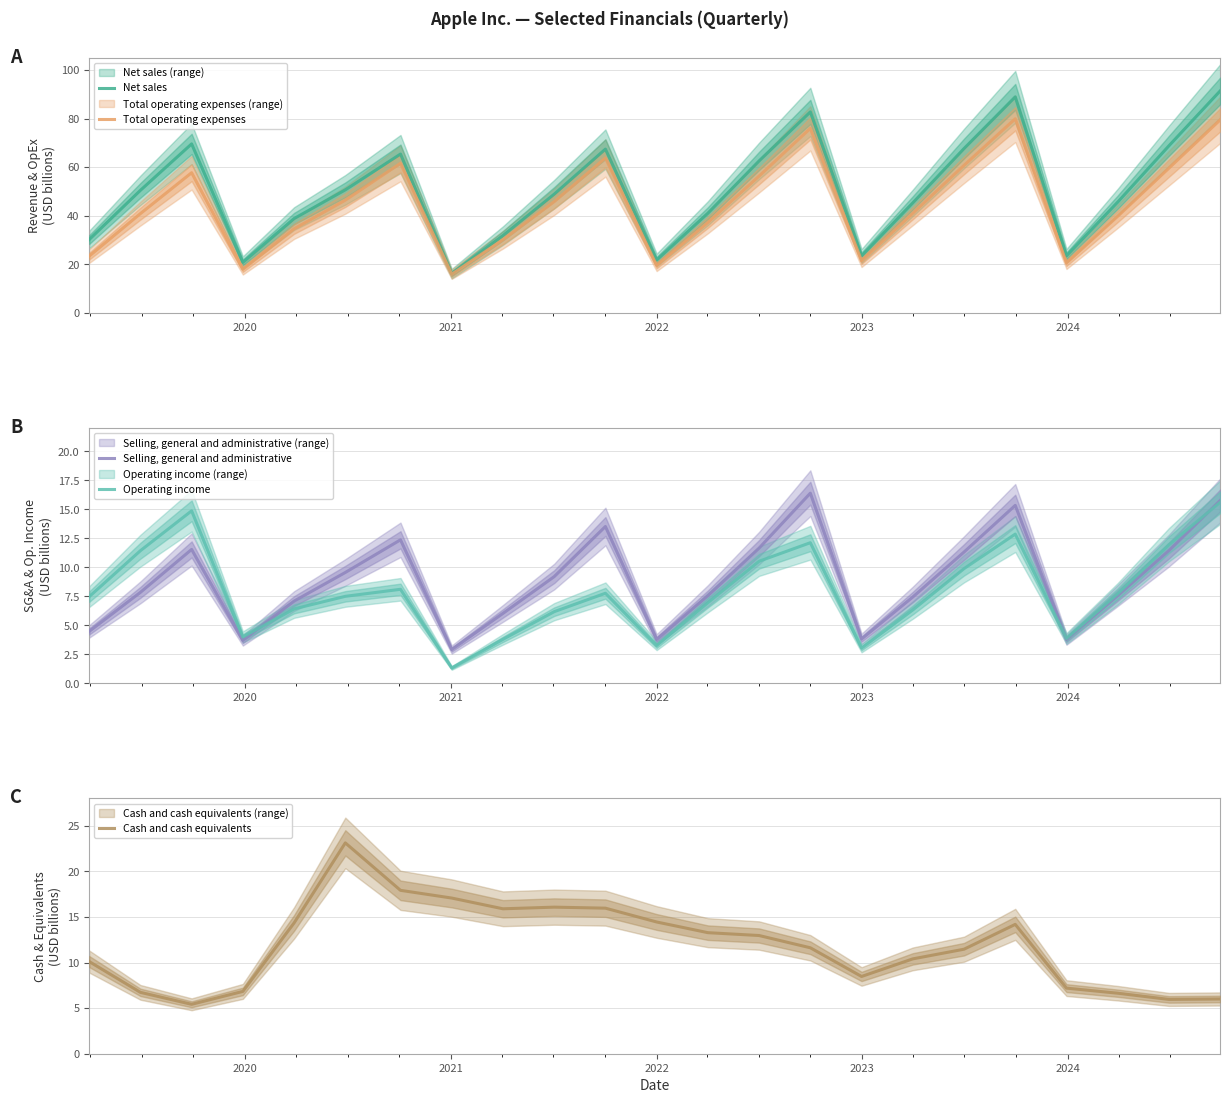

Which series has the largest total across all categories?

Net sales